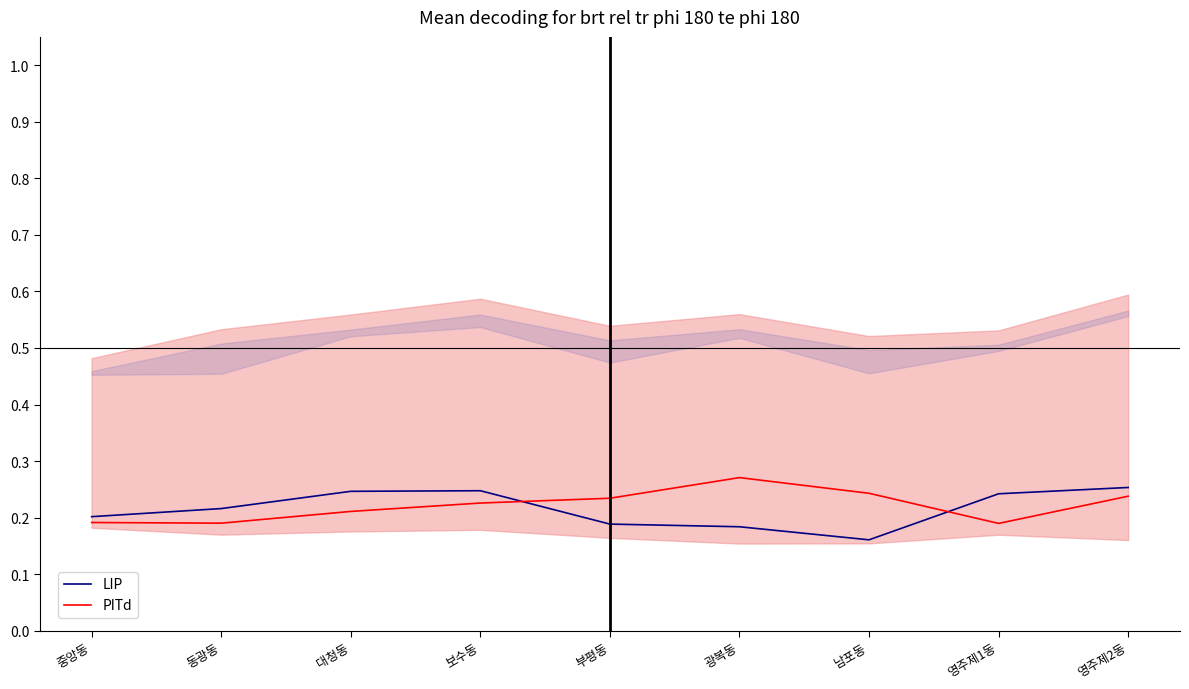

In LIP, how many points are lower than both neighbors (excluding endpoints)?

1